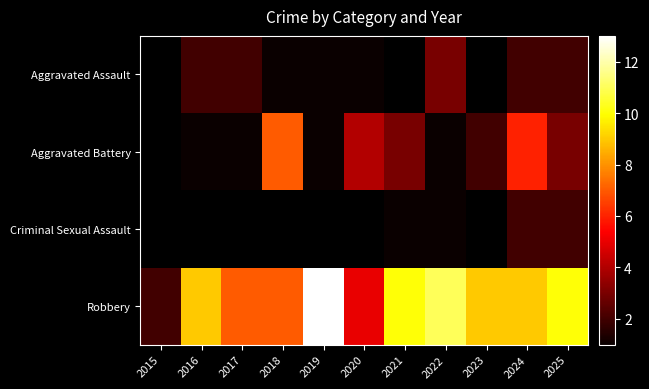

True or false: Robbery has a value of 3.0 at 2015.

False